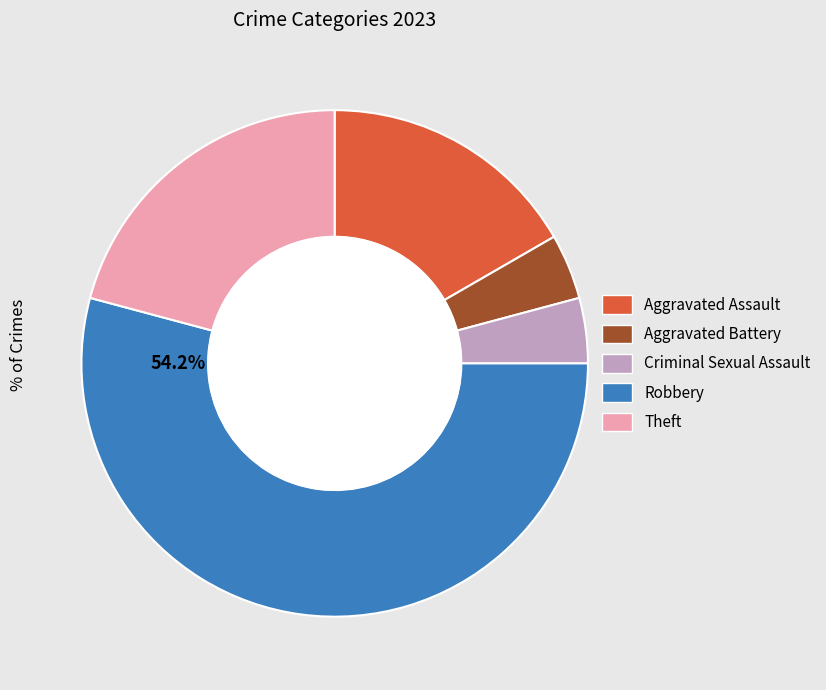

To the nearest percent, what portion does Robbery represent?

54%